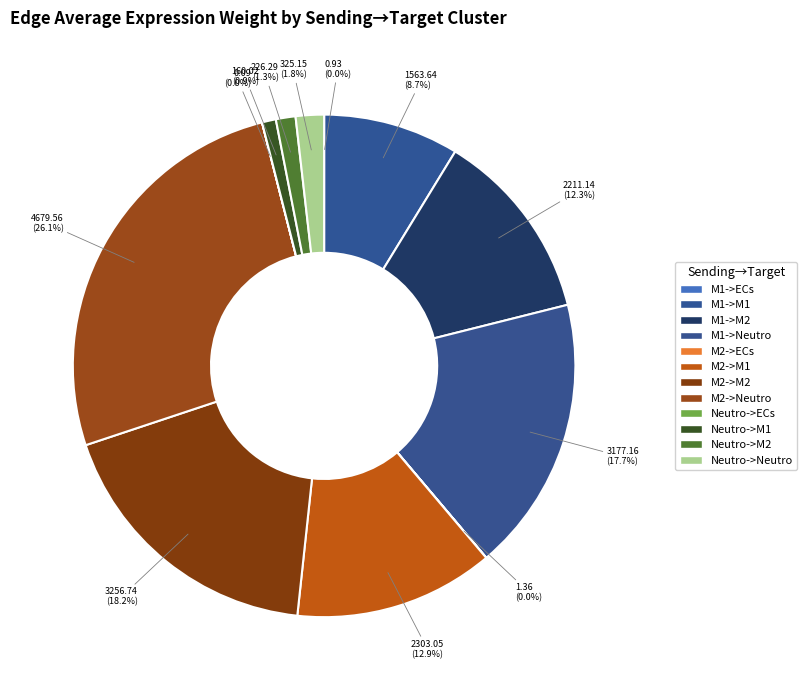

Rank the categories by value from highest to lowest.

M2, M2, M1, M2, M1, M1, Neutro, Neutro, Neutro, M2, M1, Neutro